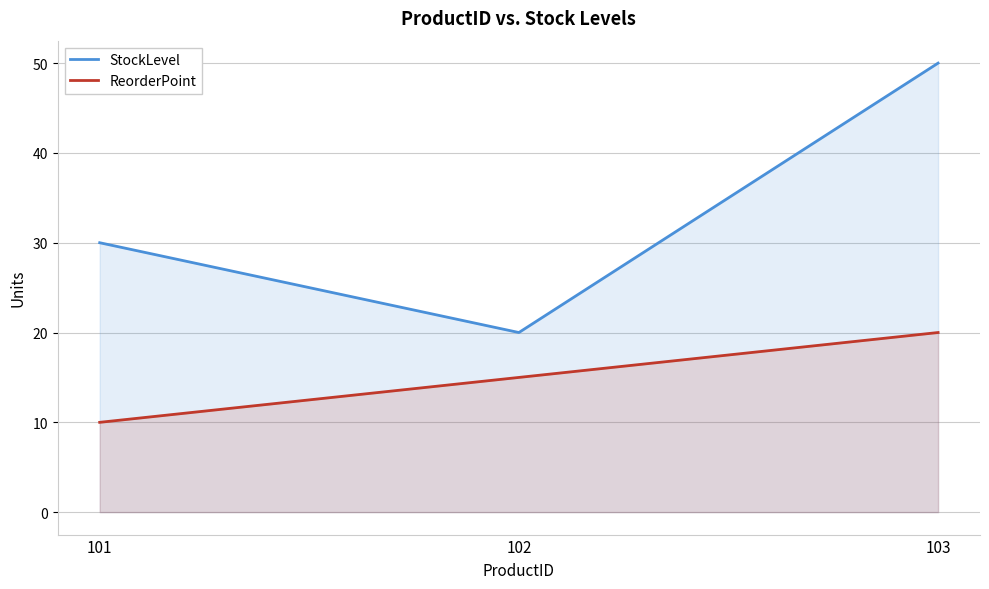

What is the total value across all series at 102?

35